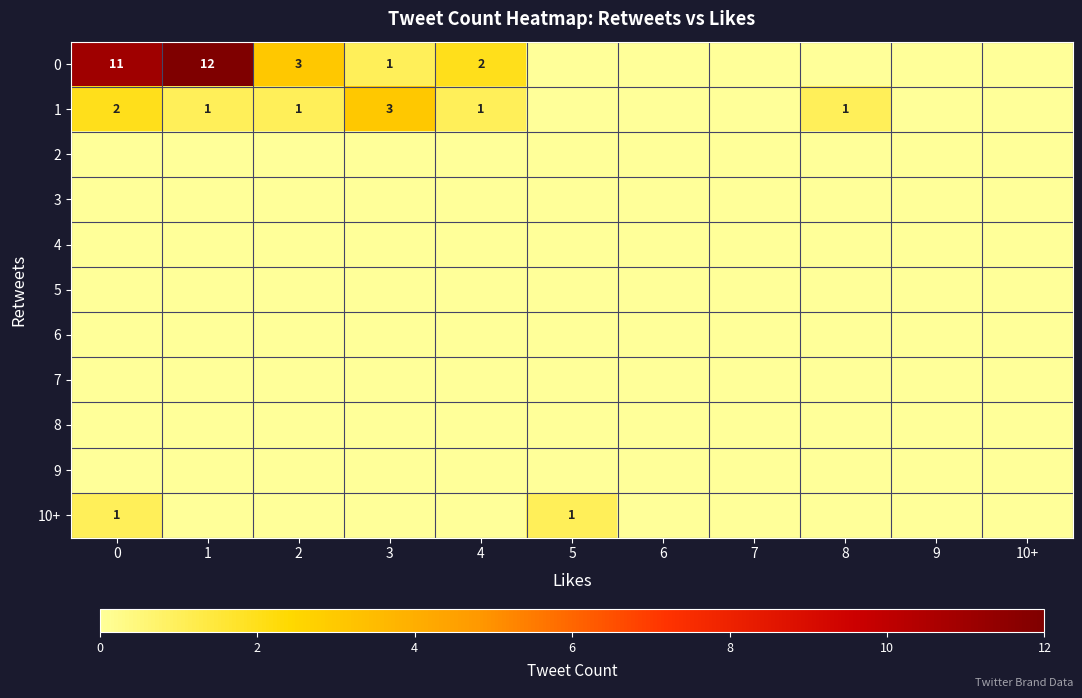

Is the value of 1 at 3 greater than the value of 10+ at 5?

Yes